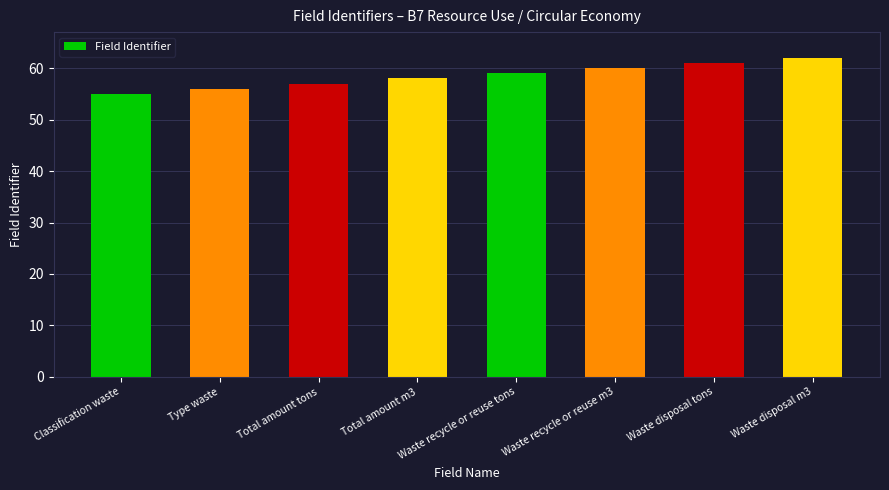

Rank the categories by value from lowest to highest.

Classification waste, Type waste, Total amount tons, Total amount m3, Waste recycle or reuse tons, Waste recycle or reuse m3, Waste disposal tons, Waste disposal m3